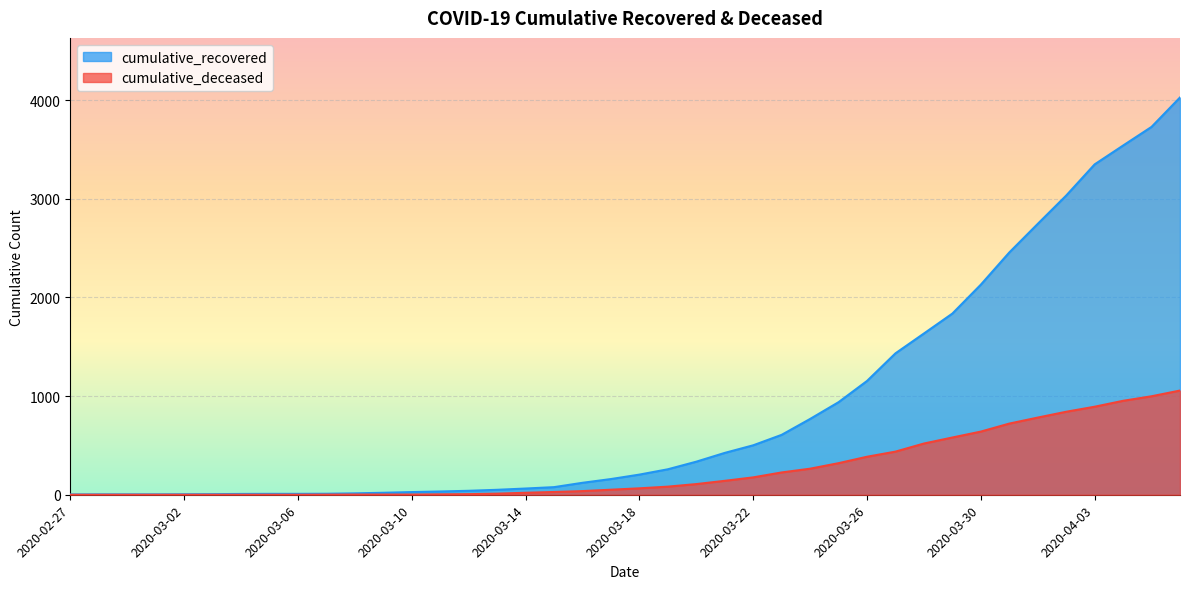

What value does the cumulative_deceased series have at 2020-03-25?

320